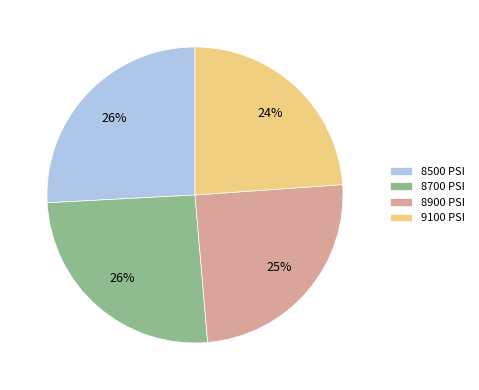

To the nearest percent, what percentage of the pie is 8700 PSI?

26%